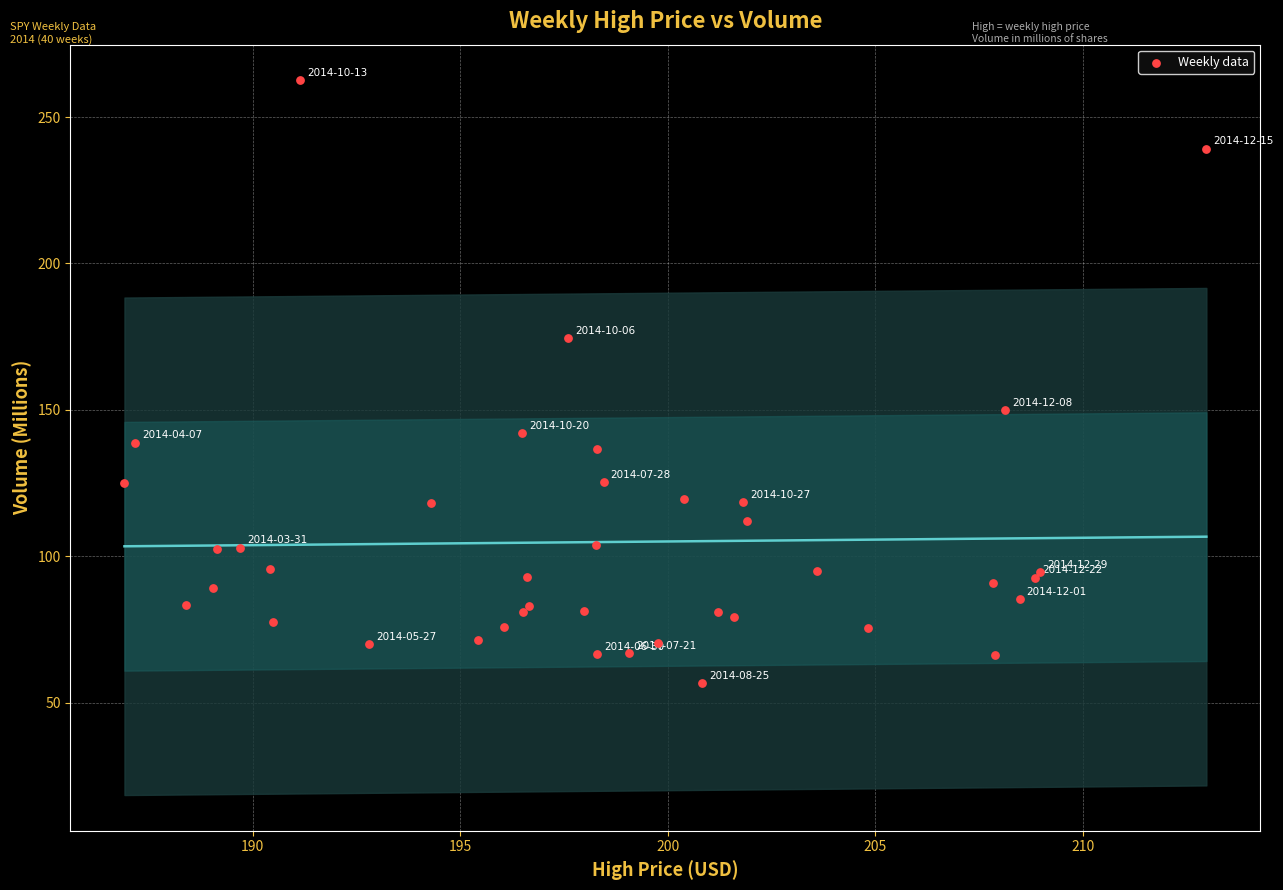

What Y value in the scatter plot is closest to 159?

150.0